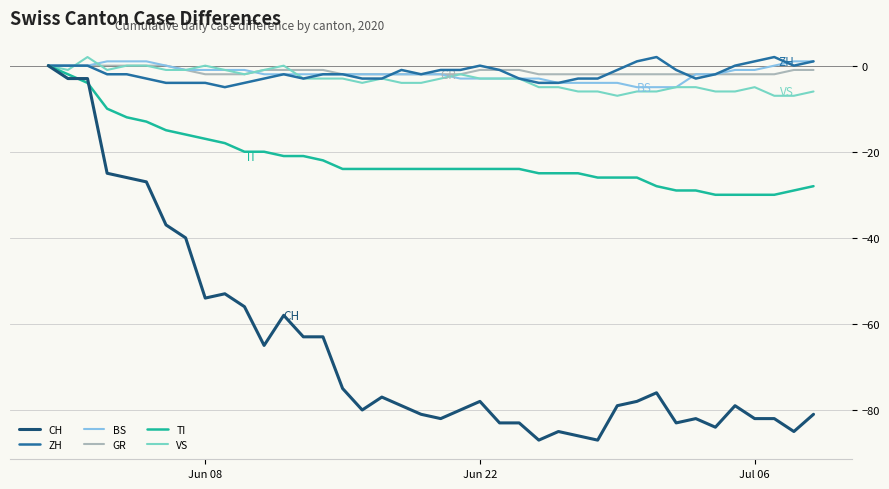

How many lines are shown in the chart?

6